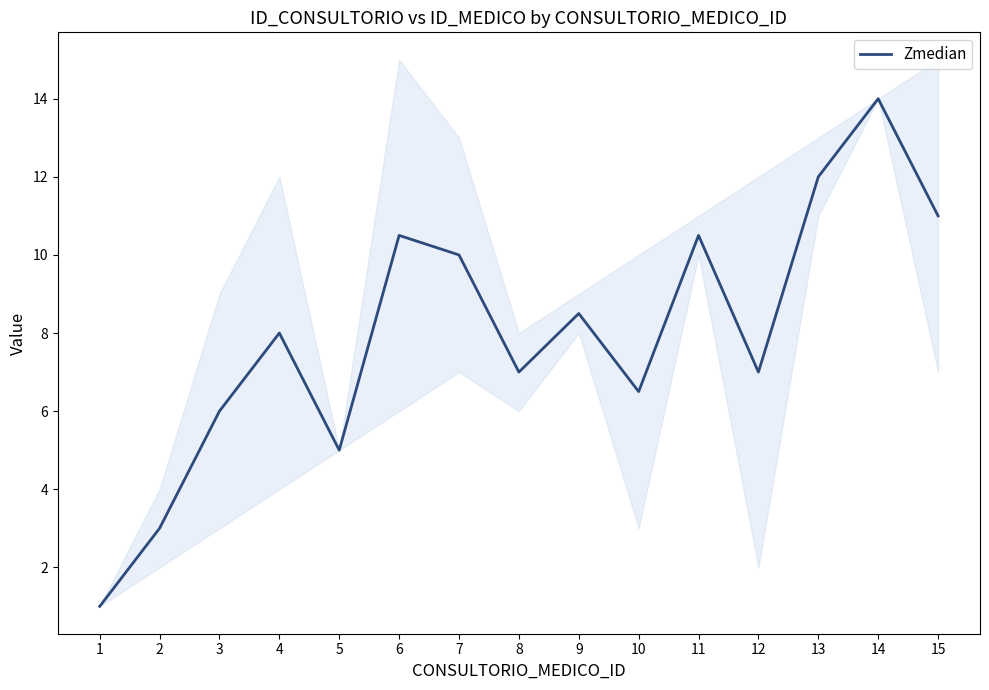

Which has a higher value, 2 or 4?

4